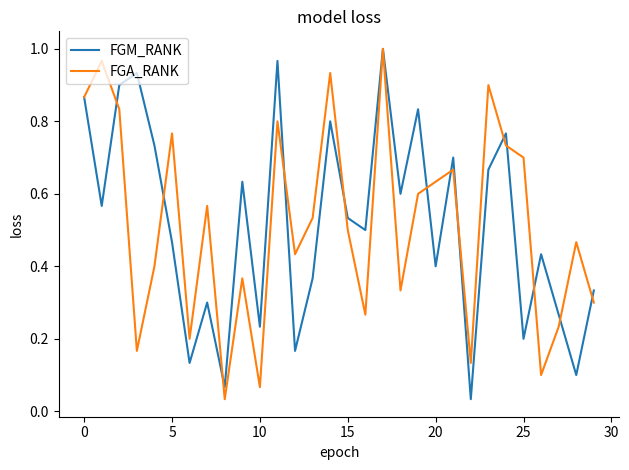

How many lines are shown in the chart?

2